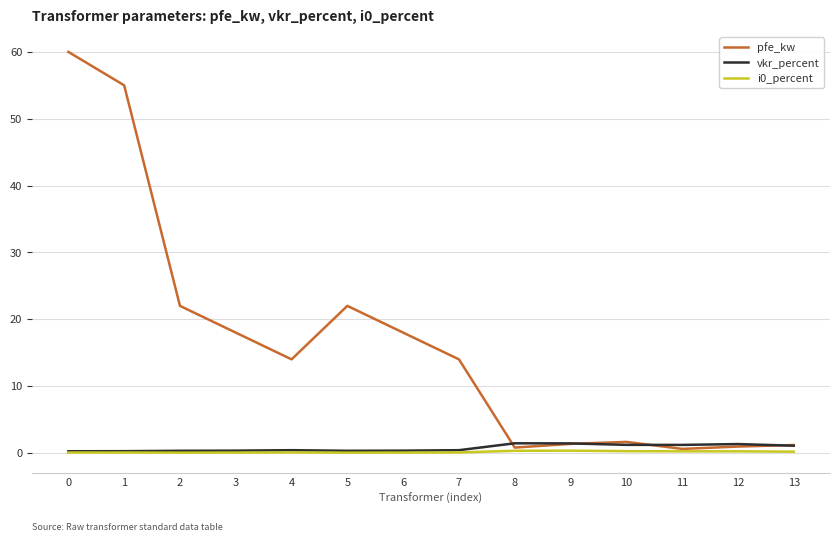

Between 1 and 7, which series saw the biggest shift?

pfe_kw